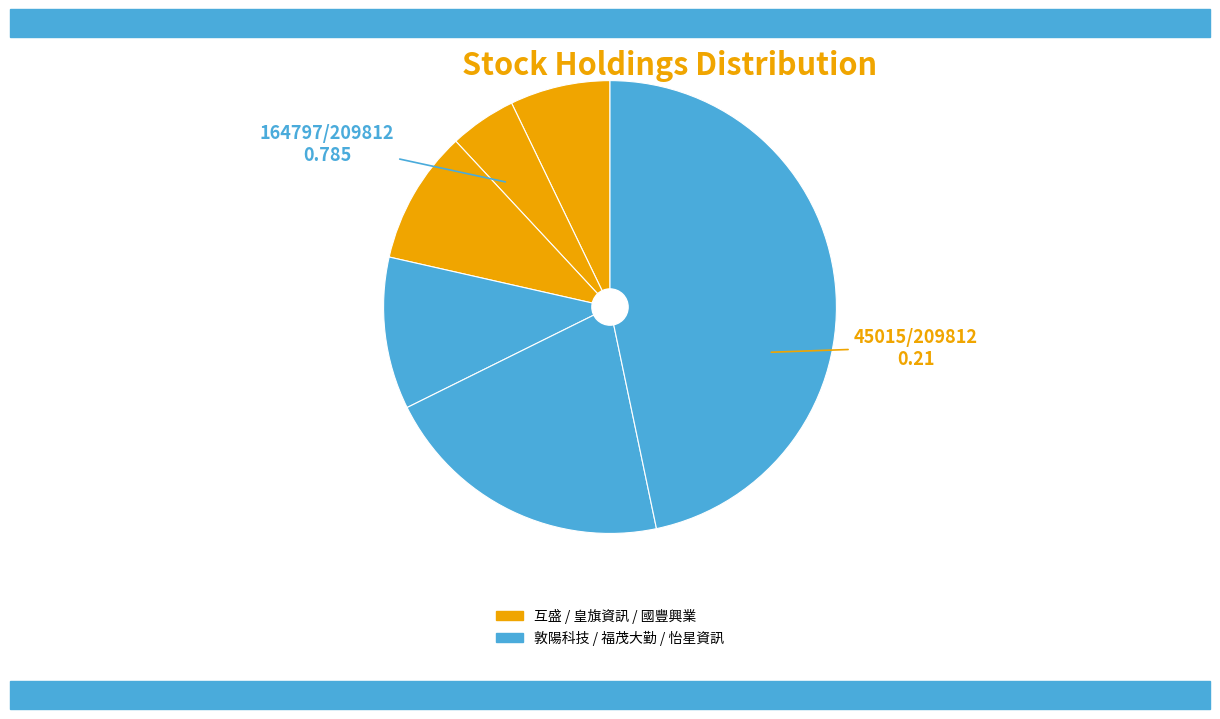

Is there a majority slice in this chart?

No